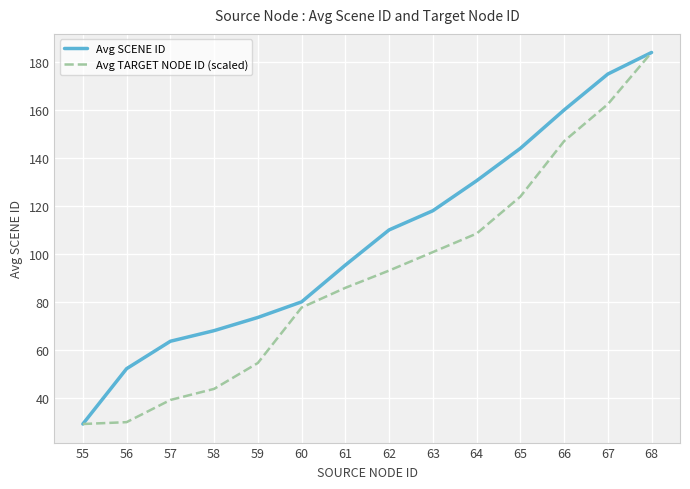

Which label corresponds to the largest value in the chart?

68